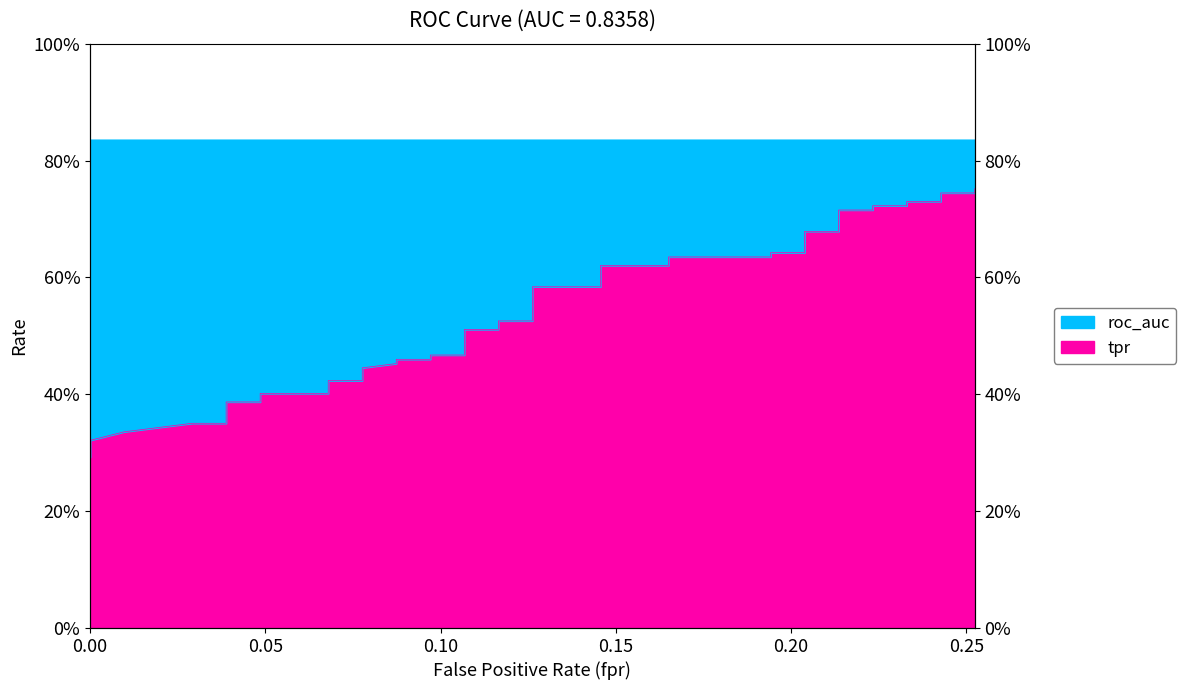

True or false: there are more than 1 points higher than both neighbors.

False